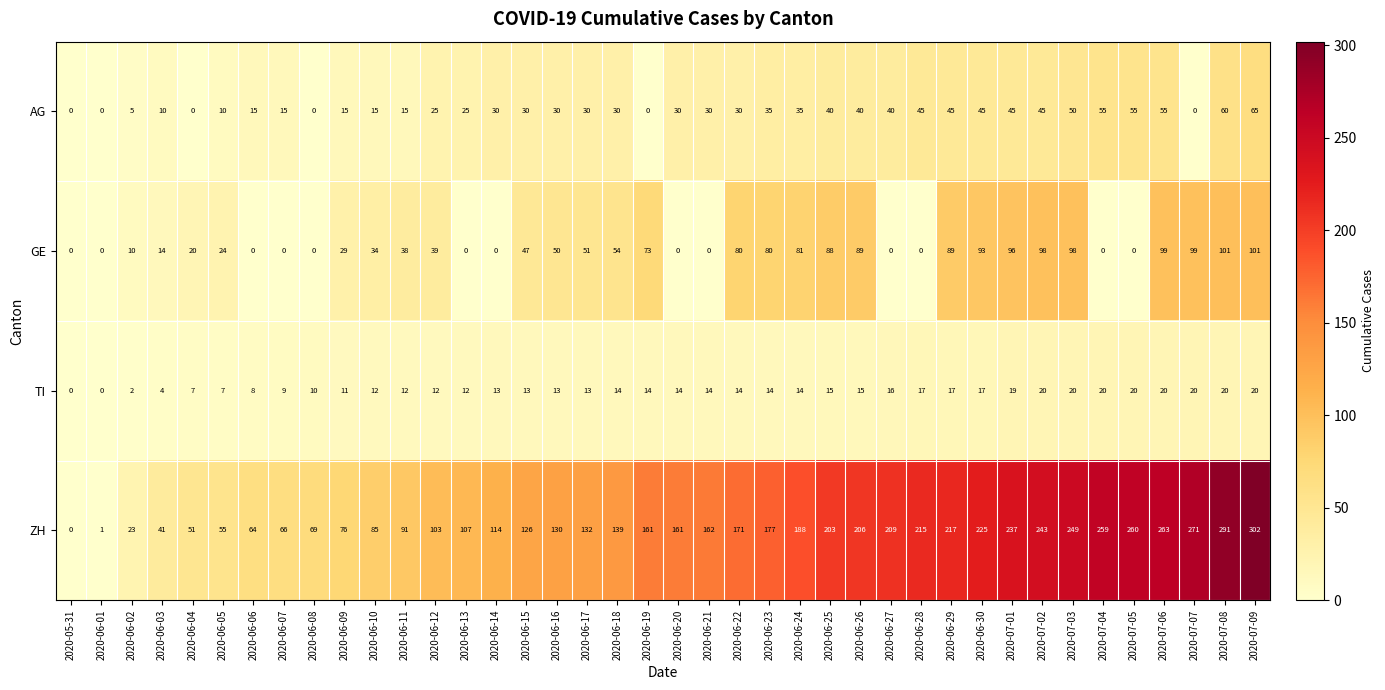

What is the maximum value shown in the chart?

302